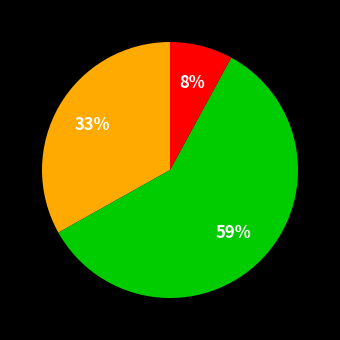

Count the number of slices in the pie.

3